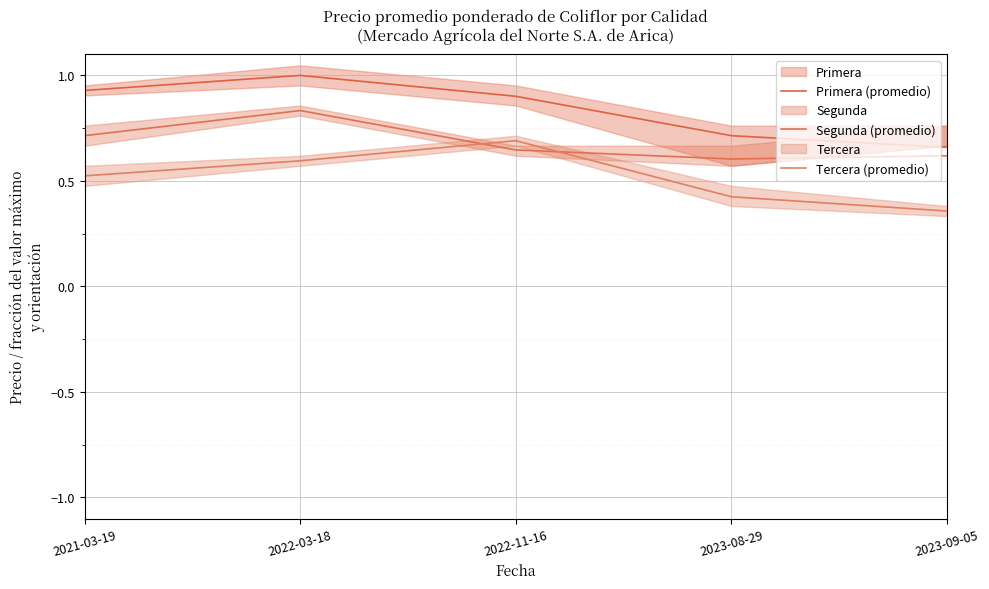

Which series changed the most between 2022-03-18 and 2022-11-16?

Segunda (promedio)